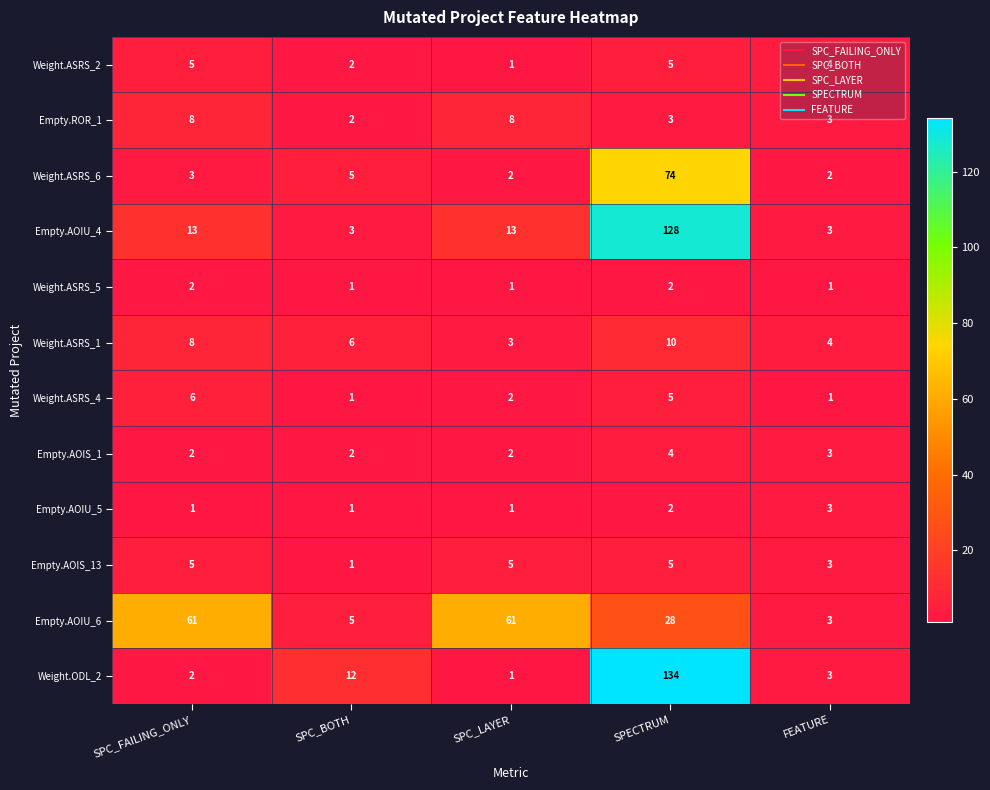

At which category is the sum across all series the highest?

SPECTRUM